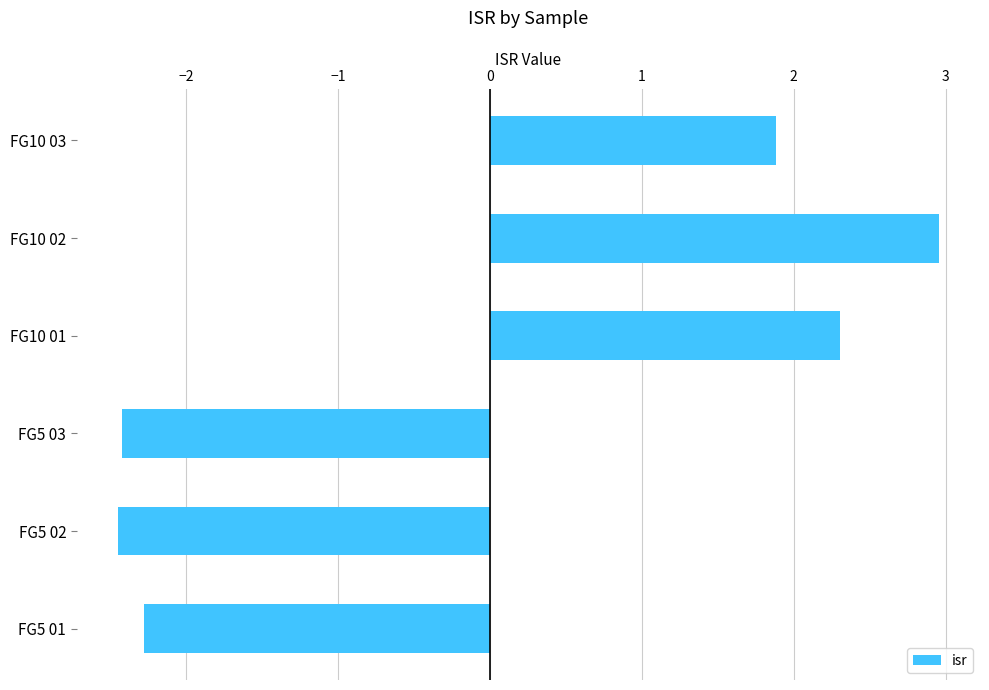

What is the sum of the values at FG10 02 and FG10 03?

4.8